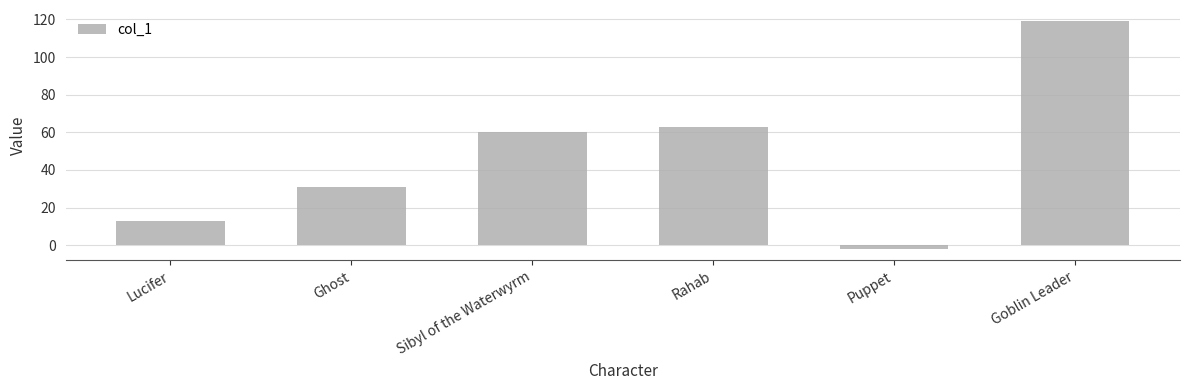

What is the greatest value displayed?

119